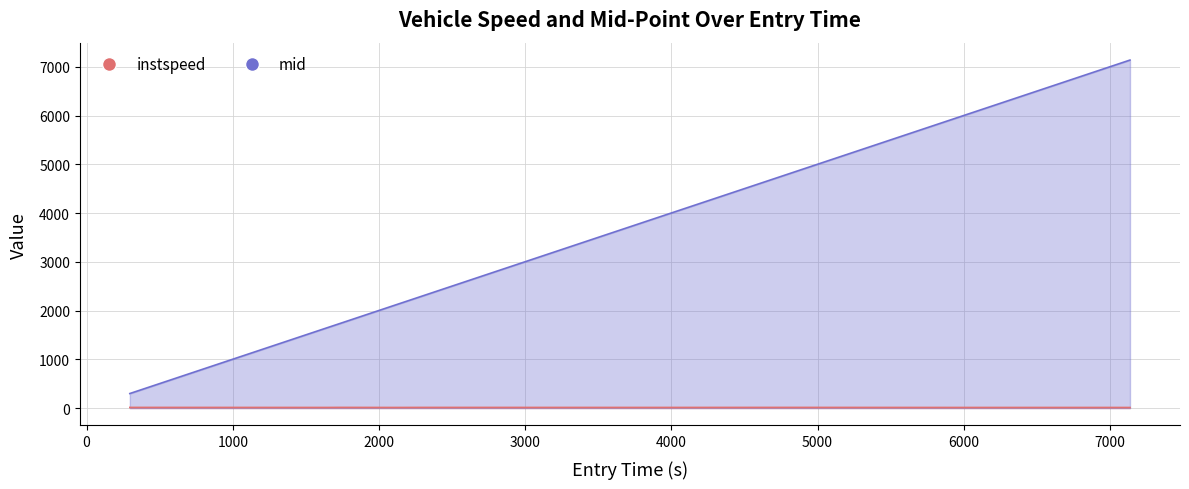

List the labels in order of mid value, smallest first.

52.0, 70.0, 63.0, 2053.0, 2063.0, 2208.0, 4208.0, 4207.0, 6066.0, 6054.0, 6058.0